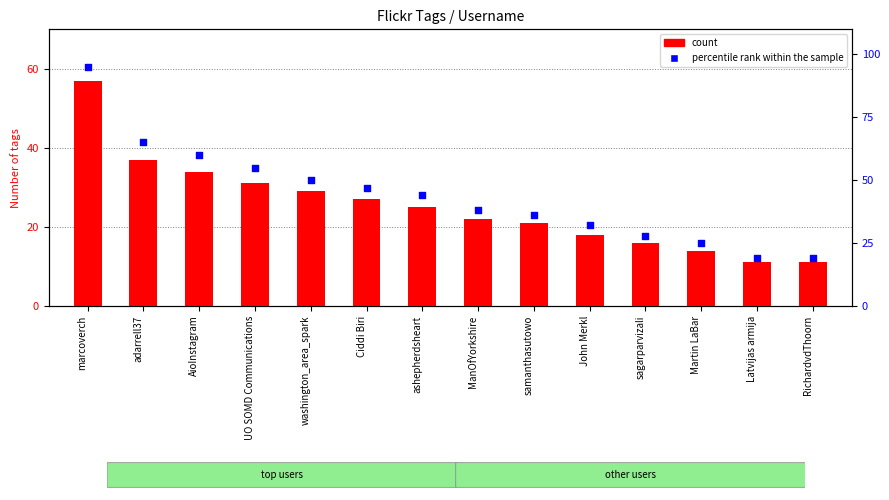

Which series has the largest total across all categories?

percentile rank within the sample